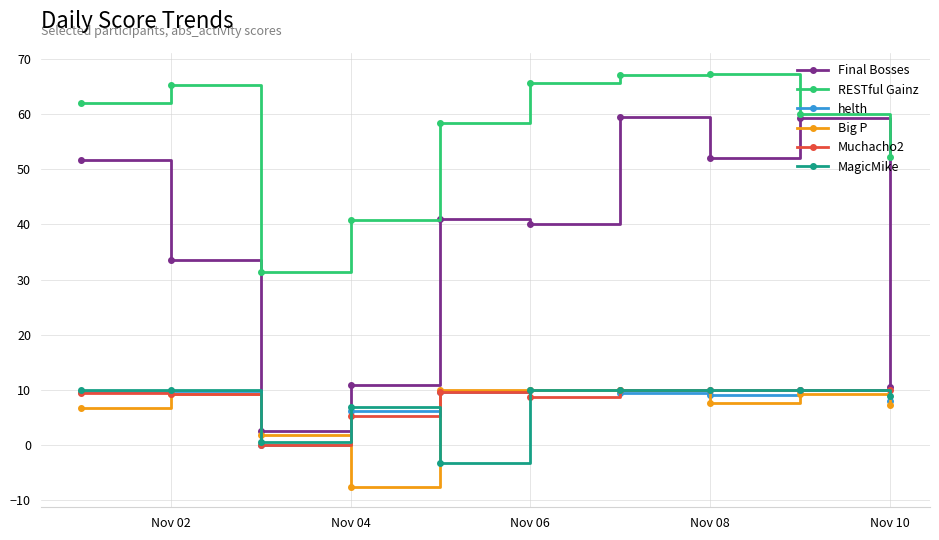

Which series has the largest total across all categories?

RESTful Gainz